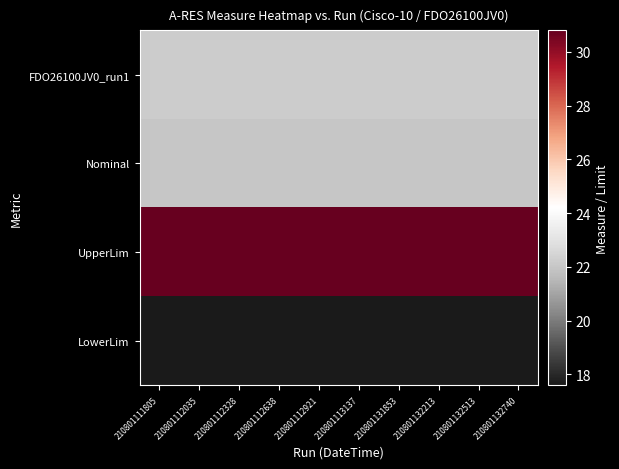

What is the spread (max minus min) of values at 210801112328?

13.2